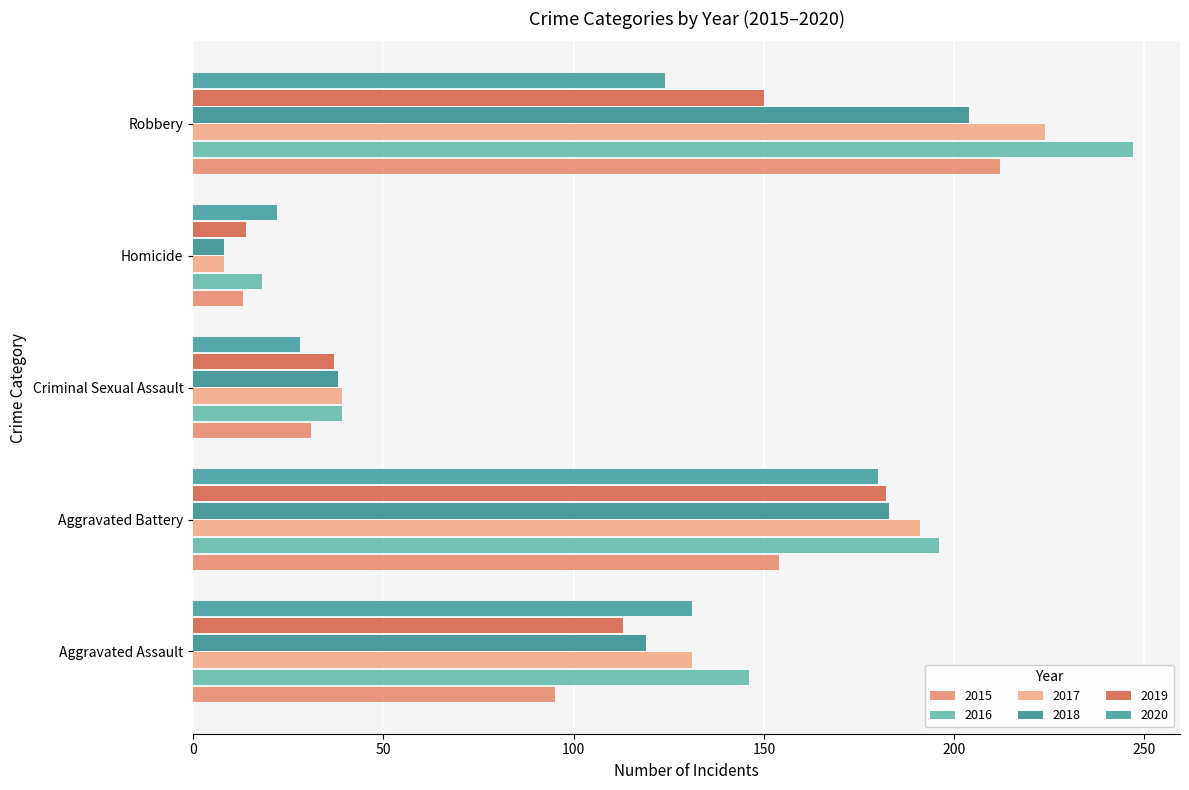

Count the 2019 values in the range 37 to 150.

3